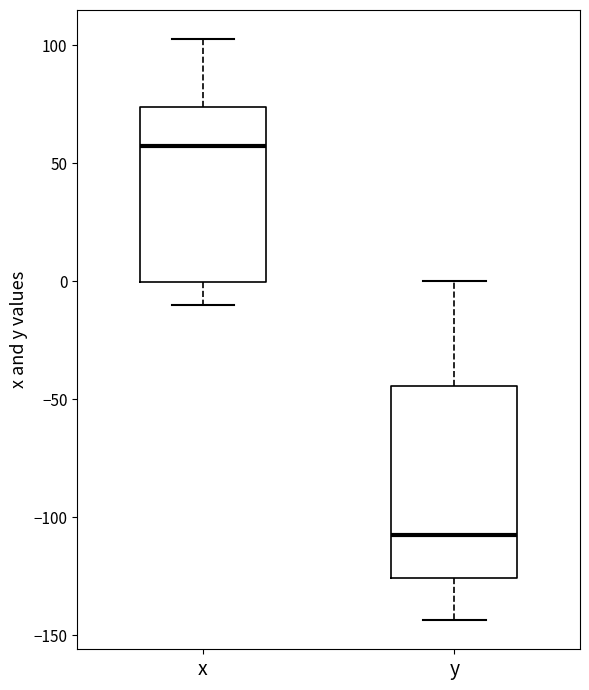

Reading left to right, read every box against the y-axis: the position of its median line, the range the box covers, and the ends of its whiskers. The values are not printed on the chart, so give them approximately, as read against the axis.

x: median 55, box 0 to 75, whiskers -10 to 105
y: median -105, box -125 to -45, whiskers -145 to 0